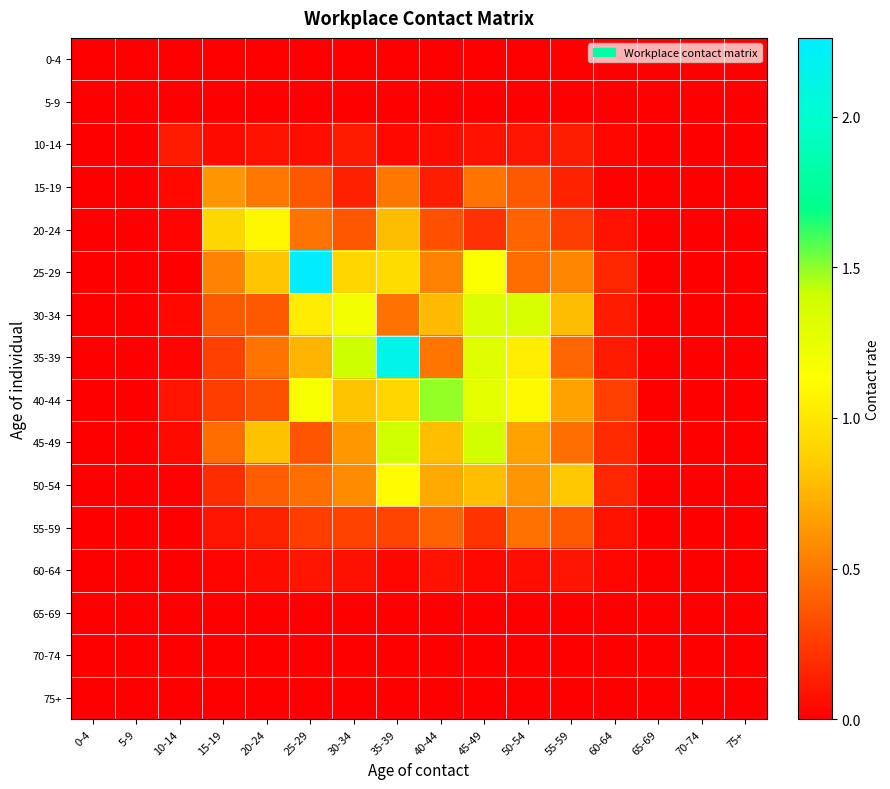

Reading left to right, transcribe all the data shown in this chart.

0-4: 0-4=0.0	5-9=0.0	10-14=0.0	15-19=0.0	20-24=0.0	25-29=0.0	30-34=0.0	35-39=0.0	40-44=0.0	45-49=0.0	50-54=0.0	55-59=0.0	60-64=0.0	65-69=0.0	70-74=0.0	75+=0.0
5-9: 0-4=0.0	5-9=0.0	10-14=0.0	15-19=0.0	20-24=0.0	25-29=0.0	30-34=0.0	35-39=0.0	40-44=0.0	45-49=0.0	50-54=0.0	55-59=0.0	60-64=0.0	65-69=0.0	70-74=0.0	75+=0.0
10-14: 0-4=0.0	5-9=0.0	10-14=0.1	15-19=0.0	20-24=0.1	25-29=0.1	30-34=0.1	35-39=0.0	40-44=0.1	45-49=0.1	50-54=0.1	55-59=0.1	60-64=0.0	65-69=0.0	70-74=0.0	75+=0.0
15-19: 0-4=0.0	5-9=0.0	10-14=0.0	15-19=0.6	20-24=0.5	25-29=0.4	30-34=0.1	35-39=0.5	40-44=0.1	45-49=0.5	50-54=0.4	55-59=0.1	60-64=0.0	65-69=0.0	70-74=0.0	75+=0.0
20-24: 0-4=0.0	5-9=0.0	10-14=0.0	15-19=0.9	20-24=1.1	25-29=0.5	30-34=0.4	35-39=0.8	40-44=0.3	45-49=0.2	50-54=0.4	55-59=0.3	60-64=0.1	65-69=0.0	70-74=0.0	75+=0.0
25-29: 0-4=0.0	5-9=0.0	10-14=0.0	15-19=0.5	20-24=0.8	25-29=2.3	30-34=0.9	35-39=0.9	40-44=0.5	45-49=1.1	50-54=0.5	55-59=0.6	60-64=0.2	65-69=0.0	70-74=0.0	75+=0.0
30-34: 0-4=0.0	5-9=0.0	10-14=0.0	15-19=0.4	20-24=0.4	25-29=1.0	30-34=1.2	35-39=0.5	40-44=0.8	45-49=1.3	50-54=1.3	55-59=0.8	60-64=0.1	65-69=0.0	70-74=0.0	75+=0.0
35-39: 0-4=0.0	5-9=0.0	10-14=0.0	15-19=0.3	20-24=0.5	25-29=0.8	30-34=1.4	35-39=2.1	40-44=0.5	45-49=1.3	50-54=1.0	55-59=0.4	60-64=0.1	65-69=0.0	70-74=0.0	75+=0.0
40-44: 0-4=0.0	5-9=0.0	10-14=0.1	15-19=0.3	20-24=0.3	25-29=1.2	30-34=0.8	35-39=0.9	40-44=1.5	45-49=1.3	50-54=1.1	55-59=0.7	60-64=0.3	65-69=0.0	70-74=0.0	75+=0.0
45-49: 0-4=0.0	5-9=0.0	10-14=0.0	15-19=0.5	20-24=0.8	25-29=0.4	30-34=0.6	35-39=1.4	40-44=0.8	45-49=1.4	50-54=0.7	55-59=0.5	60-64=0.2	65-69=0.0	70-74=0.0	75+=0.0
50-54: 0-4=0.0	5-9=0.0	10-14=0.0	15-19=0.2	20-24=0.4	25-29=0.5	30-34=0.6	35-39=1.1	40-44=0.7	45-49=0.8	50-54=0.6	55-59=0.8	60-64=0.2	65-69=0.0	70-74=0.0	75+=0.0
55-59: 0-4=0.0	5-9=0.0	10-14=0.0	15-19=0.1	20-24=0.1	25-29=0.3	30-34=0.3	35-39=0.3	40-44=0.4	45-49=0.2	50-54=0.5	55-59=0.4	60-64=0.1	65-69=0.0	70-74=0.0	75+=0.0
60-64: 0-4=0.0	5-9=0.0	10-14=0.0	15-19=0.0	20-24=0.1	25-29=0.1	30-34=0.1	35-39=0.0	40-44=0.1	45-49=0.0	50-54=0.1	55-59=0.1	60-64=0.0	65-69=0.0	70-74=0.0	75+=0.0
65-69: 0-4=0.0	5-9=0.0	10-14=0.0	15-19=0.0	20-24=0.0	25-29=0.0	30-34=0.0	35-39=0.0	40-44=0.0	45-49=0.0	50-54=0.0	55-59=0.0	60-64=0.0	65-69=0.0	70-74=0.0	75+=0.0
70-74: 0-4=0.0	5-9=0.0	10-14=0.0	15-19=0.0	20-24=0.0	25-29=0.0	30-34=0.0	35-39=0.0	40-44=0.0	45-49=0.0	50-54=0.0	55-59=0.0	60-64=0.0	65-69=0.0	70-74=0.0	75+=0.0
75+: 0-4=0.0	5-9=0.0	10-14=0.0	15-19=0.0	20-24=0.0	25-29=0.0	30-34=0.0	35-39=0.0	40-44=0.0	45-49=0.0	50-54=0.0	55-59=0.0	60-64=0.0	65-69=0.0	70-74=0.0	75+=0.0